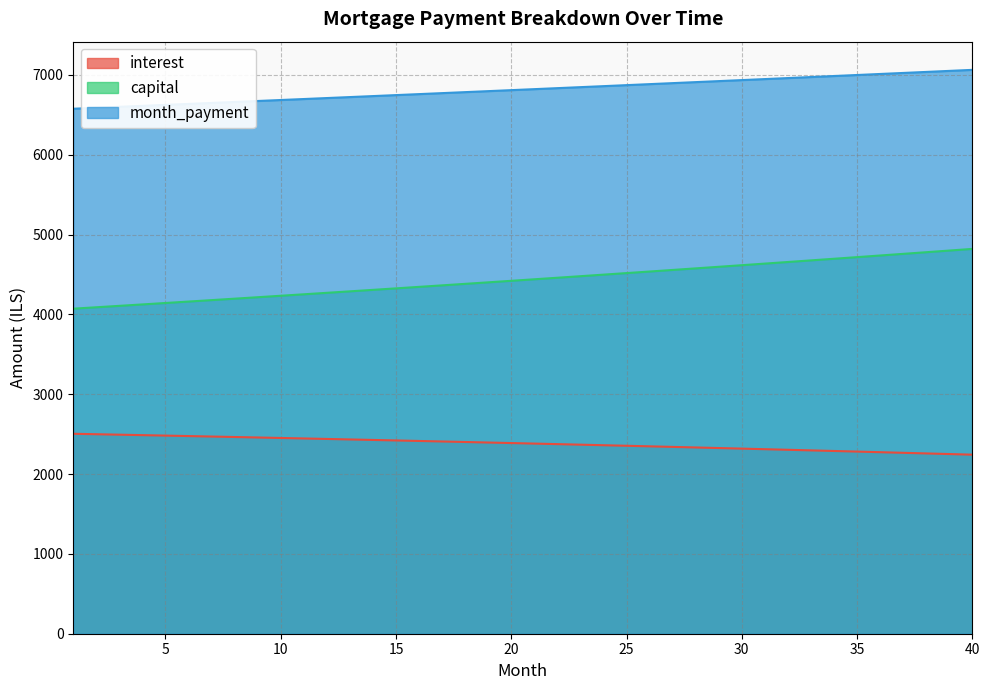

At which category is the sum across all series the highest?

40